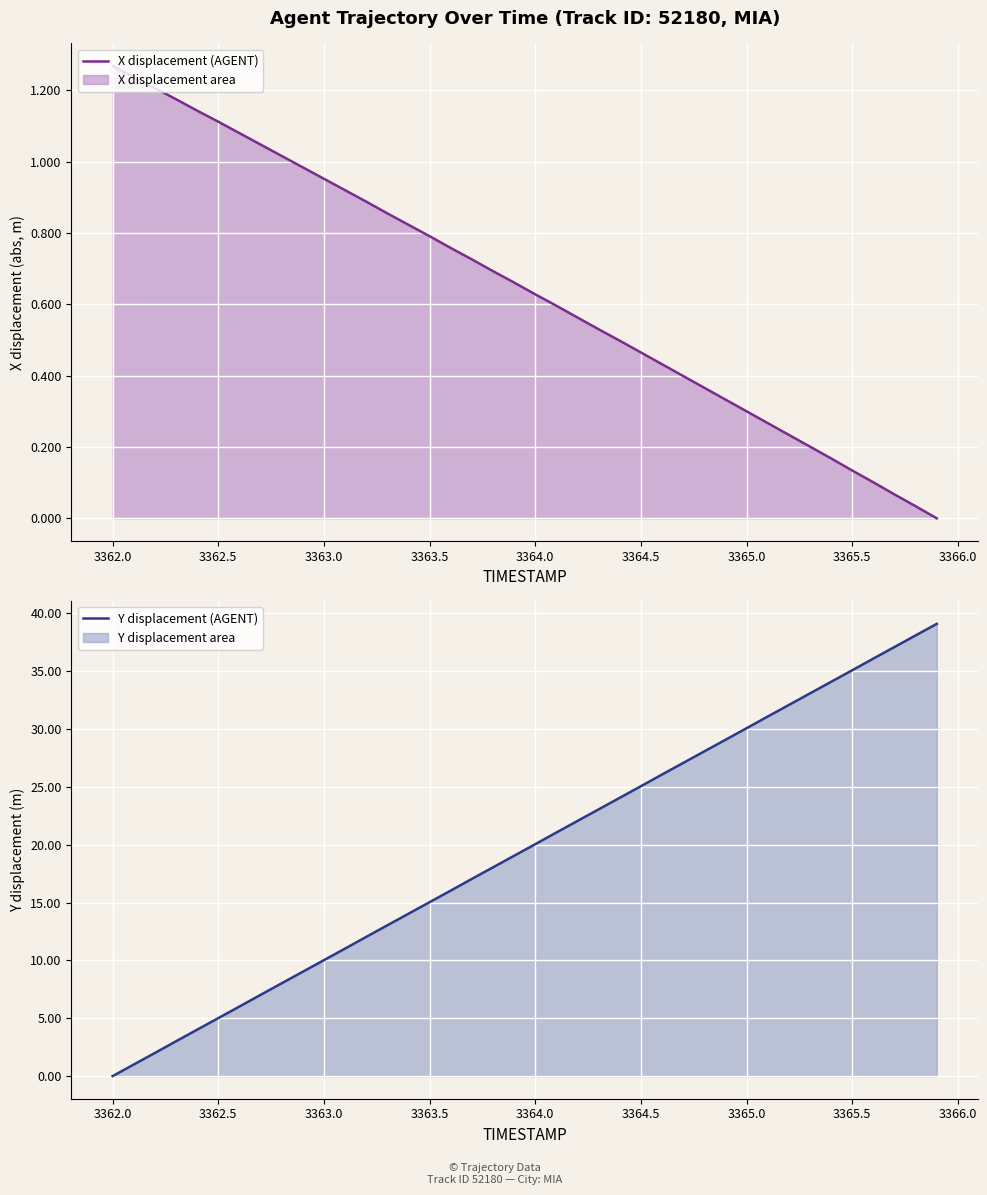

True or false: X displacement (AGENT) and Y displacement (AGENT) intersect in this chart.

True